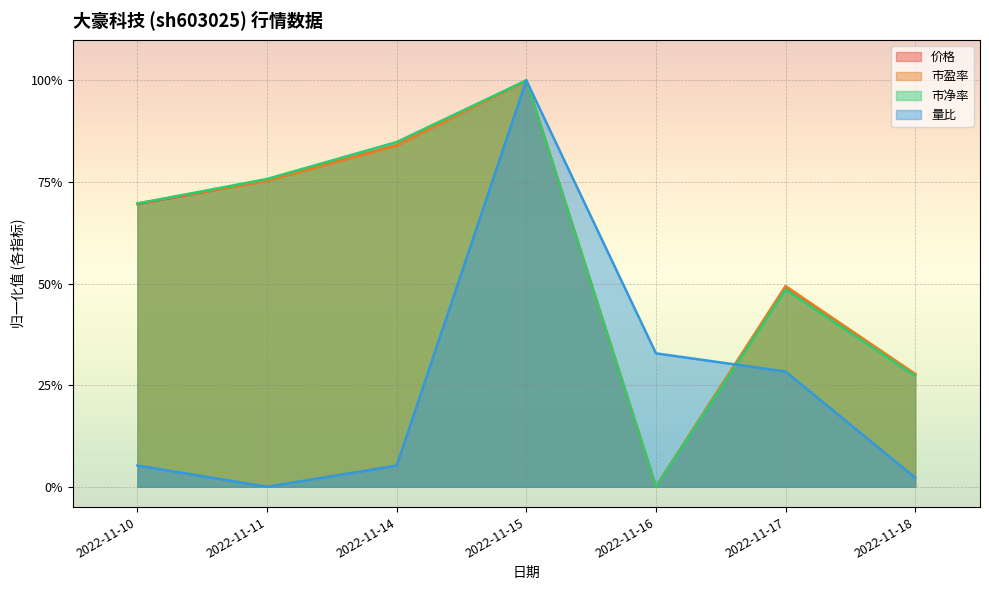

Reading left to right, list all the values displayed in this chart.

价格: 0.7	0.8	0.8	1.0	0.0	0.5	0.3
市盈率: 0.7	0.8	0.8	1.0	0.0	0.5	0.3
市净率: 0.7	0.8	0.8	1.0	0.0	0.5	0.3
量比: 0.1	0.0	0.1	1.0	0.3	0.3	0.0